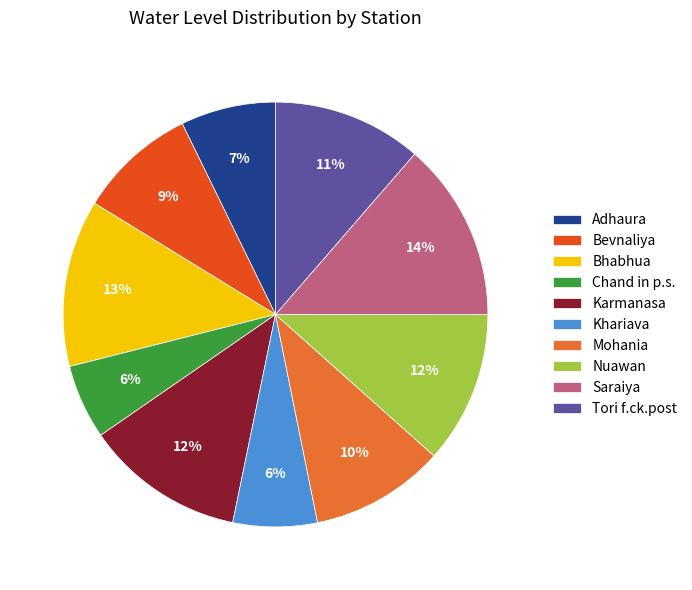

Do Karmanasa and Bevnaliya together represent more than half of the pie?

No